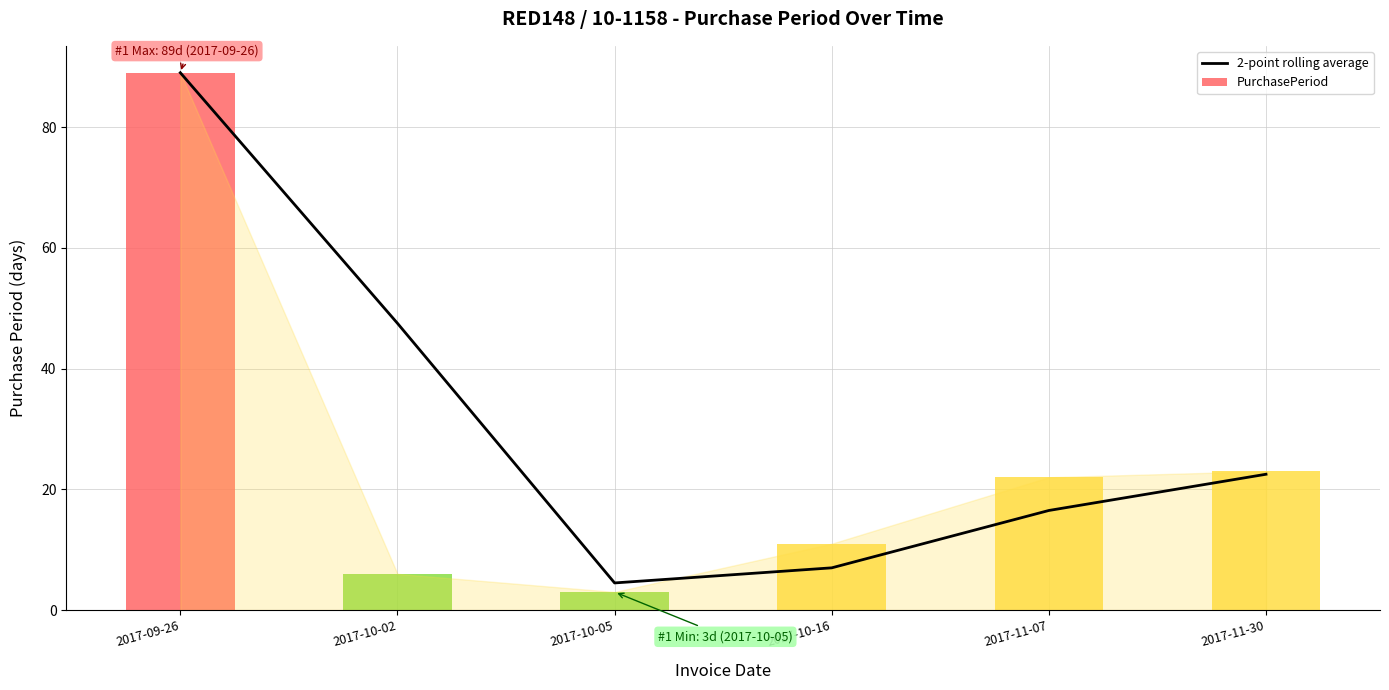

What is the difference between the maximum and minimum values?

84.5